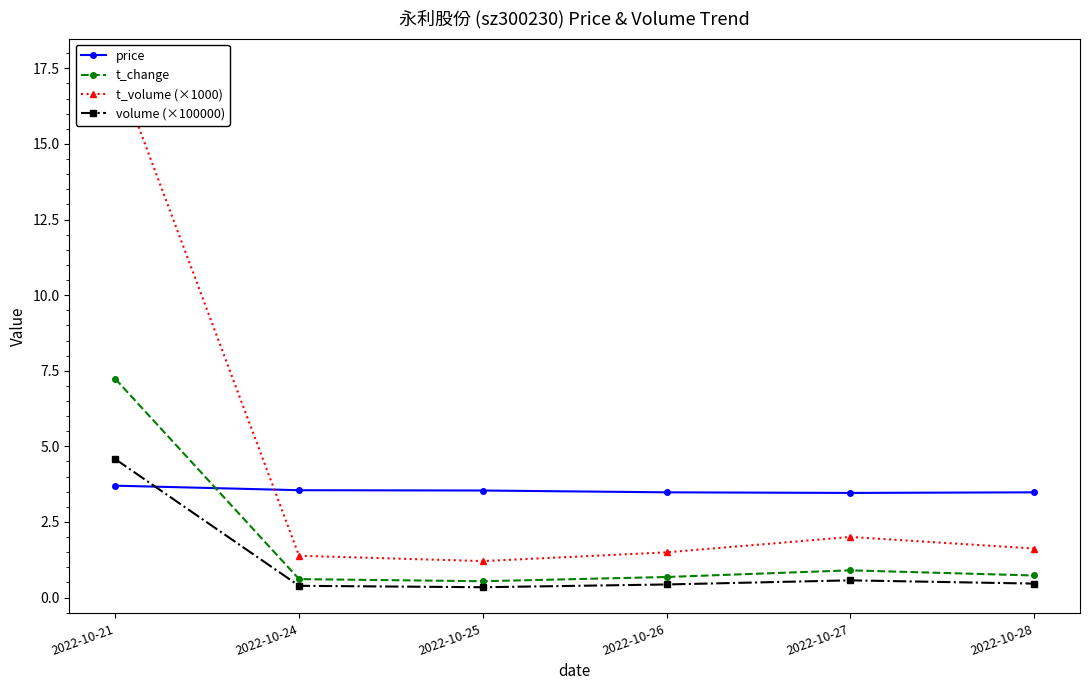

At which category is the sum across all series the highest?

2022-10-21